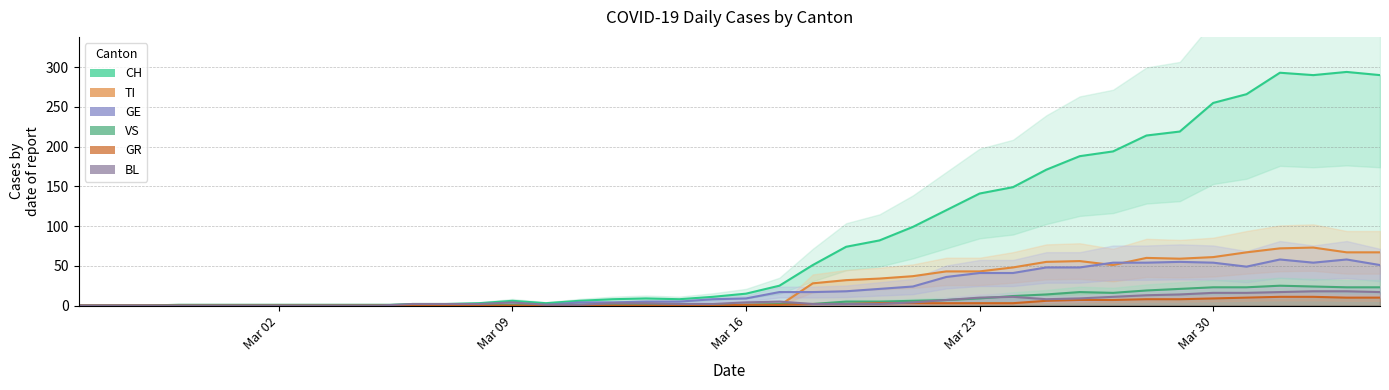

How many data points in CH are less than 15?

20